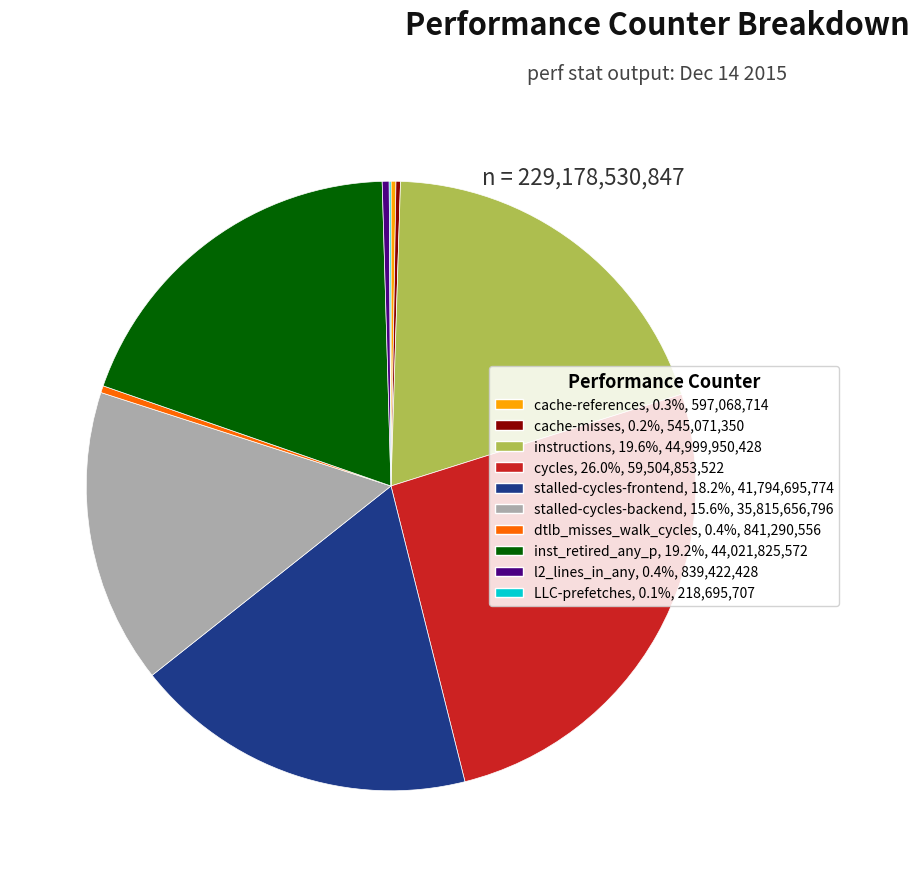

Which category has the biggest portion of the pie?

cycles